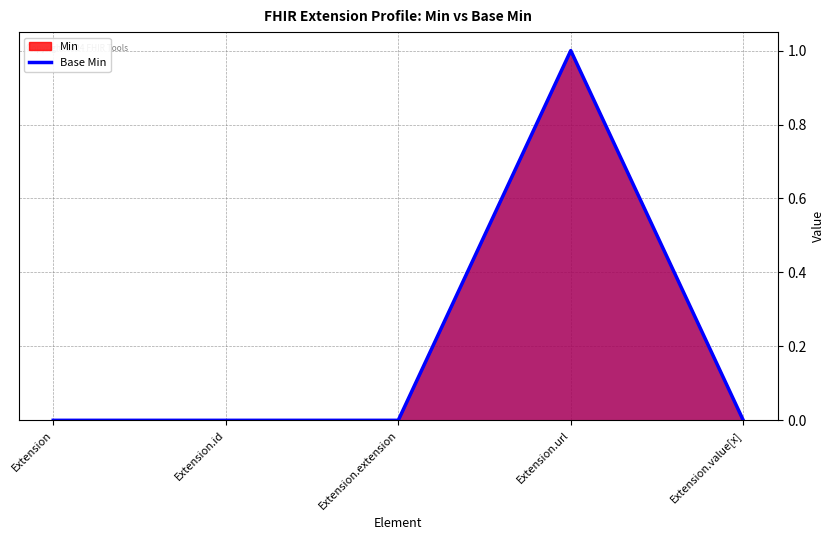

At which category does the data reach its first local peak?

Extension.url